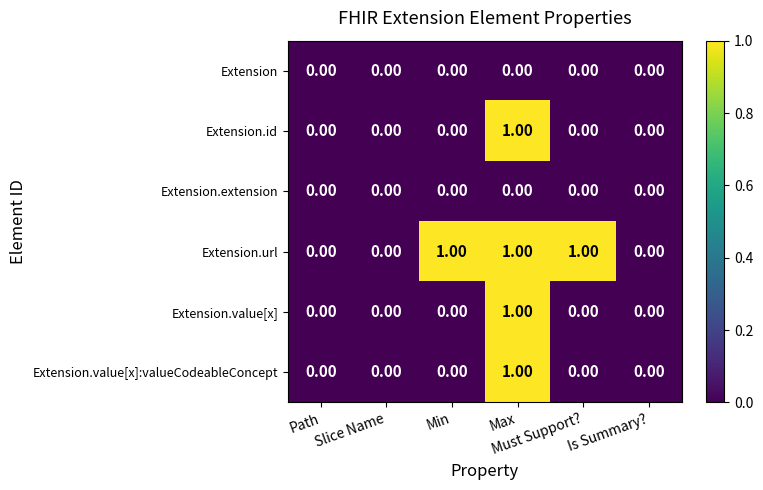

How many data points does each series have?

6